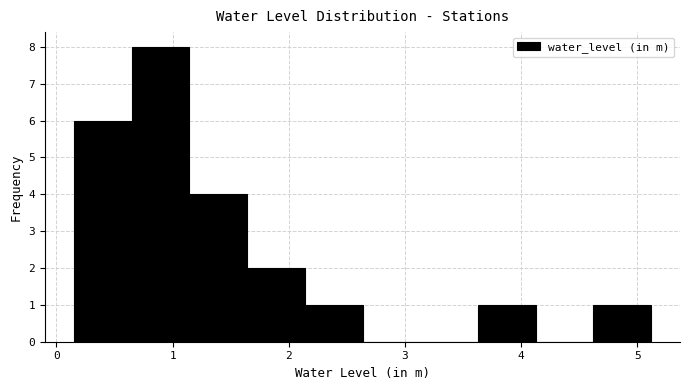

Reading left to right, list every bar in this chart as the range it spans on the x-axis followed by its height. Neither the bar edges nor the heights are printed on the chart, so give them approximately, as read against the axes.

0.2 to 0.6: 6
0.6 to 1.1: 8
1.1 to 1.6: 4
1.6 to 2.1: 2
2.1 to 2.6: 1
2.6 to 3.1: 0
3.1 to 3.6: 0
3.6 to 4.1: 1
4.1 to 4.6: 0
4.6 to 5.1: 1